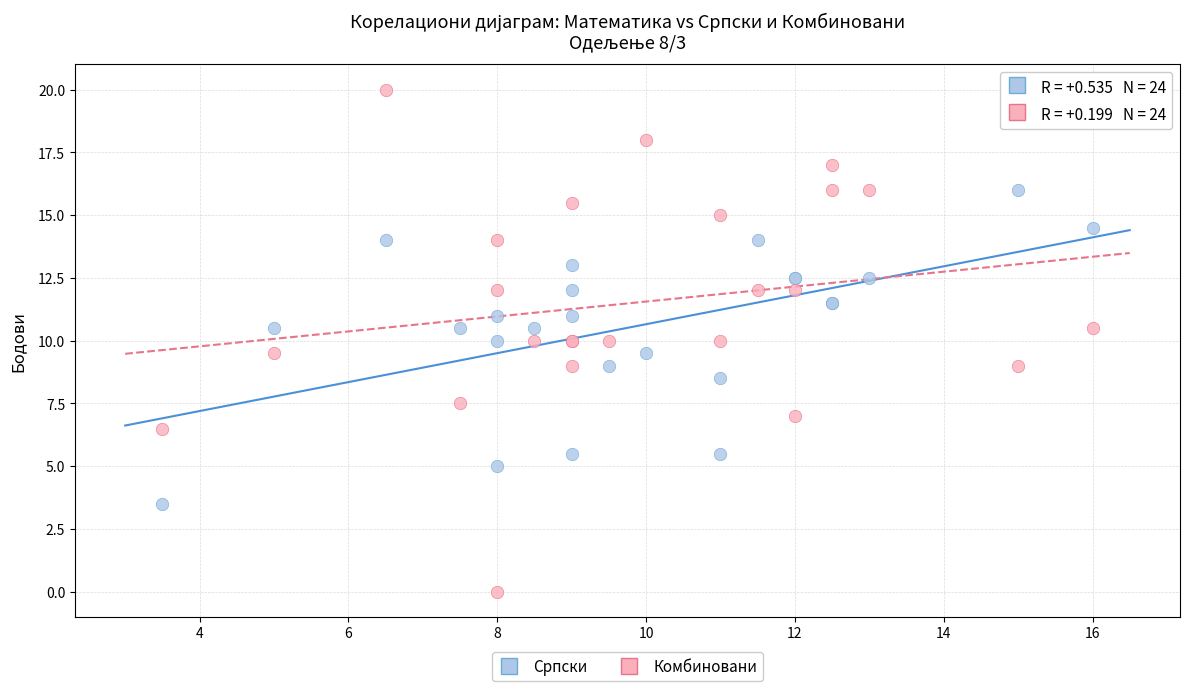

What are all the series names shown in the legend?

Српски, Комбиновани